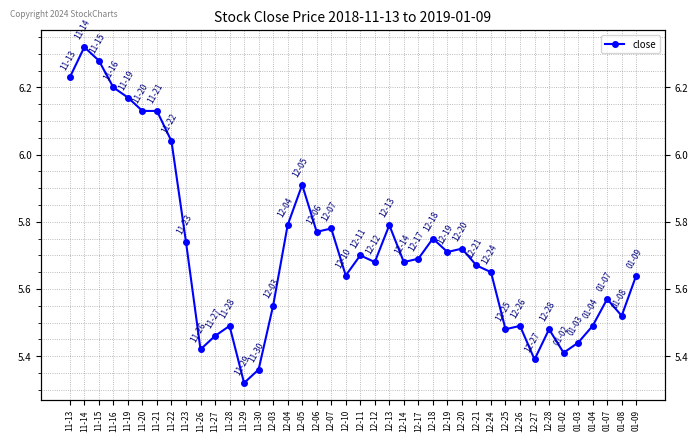

What value does the data have at 11-19?

6.2